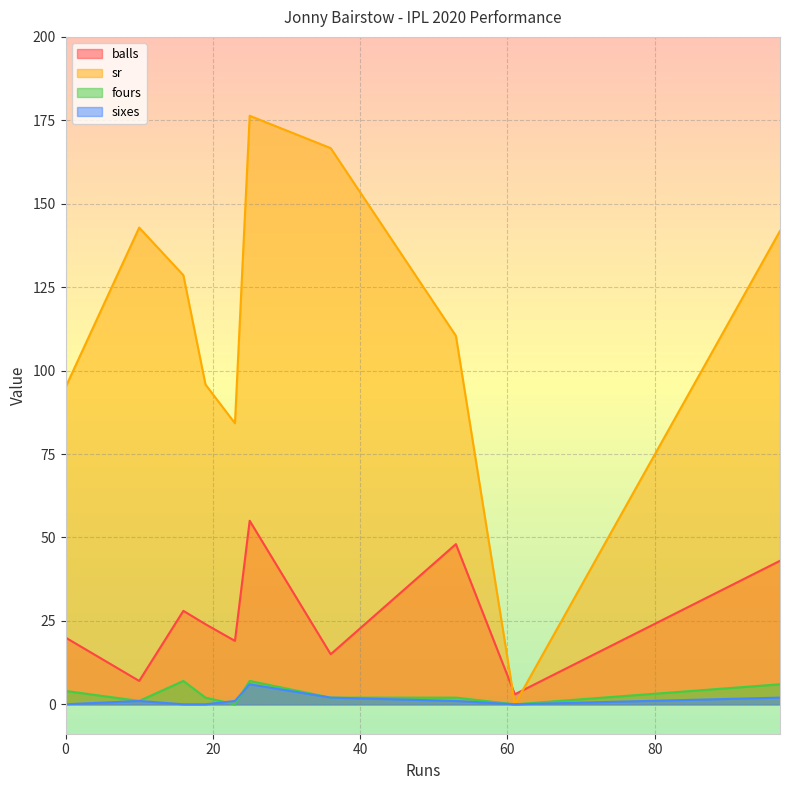

At which category is the sum across all series the highest?

25